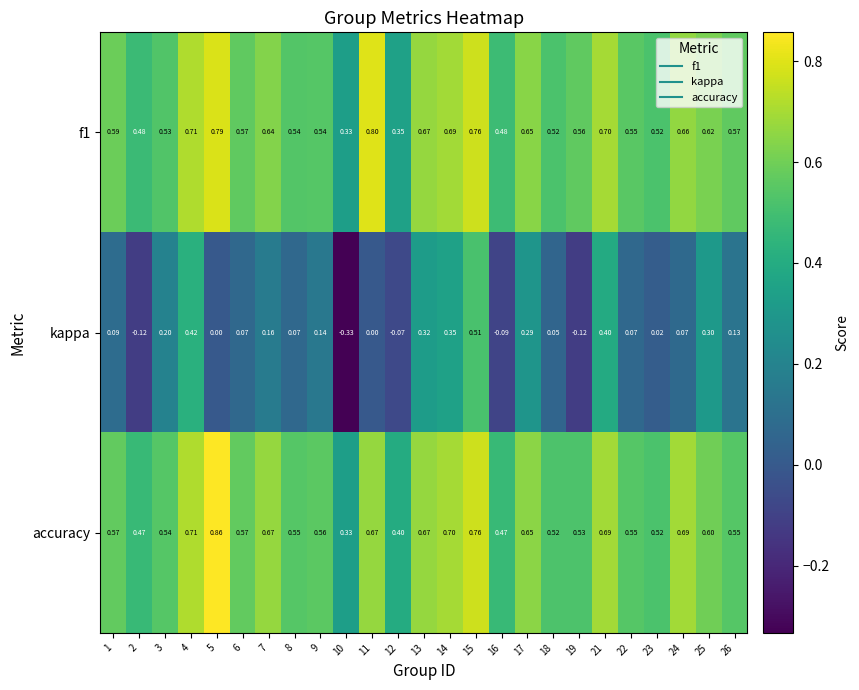

Which series has the largest range (max minus min)?

kappa